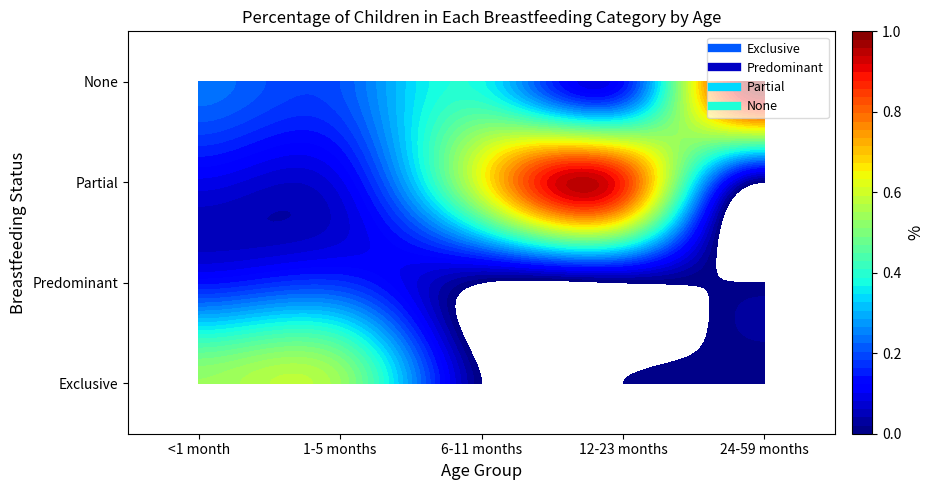

What is the sum of all Predominant values?

0.3